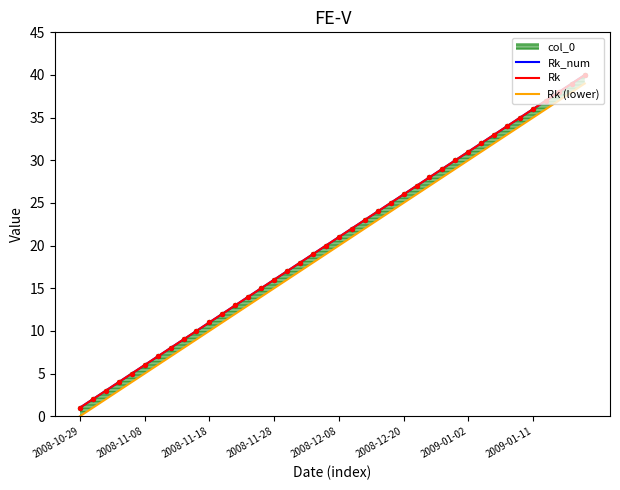

Which series has the largest total across all categories?

Rk_num